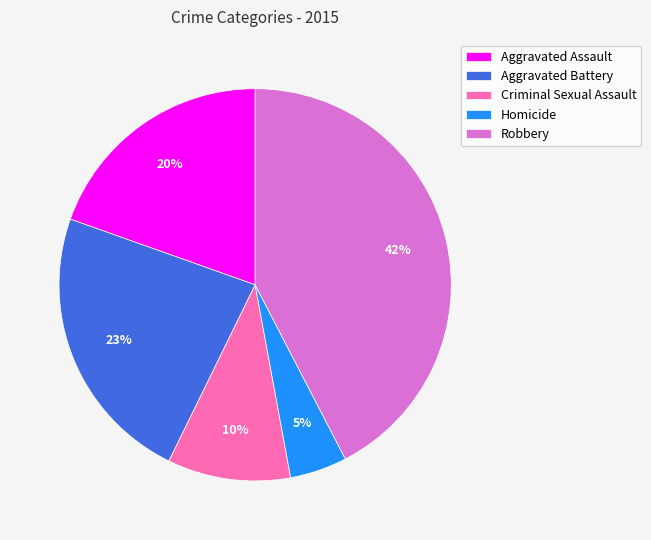

Which has a higher value, Aggravated Battery or Criminal Sexual Assault?

Aggravated Battery